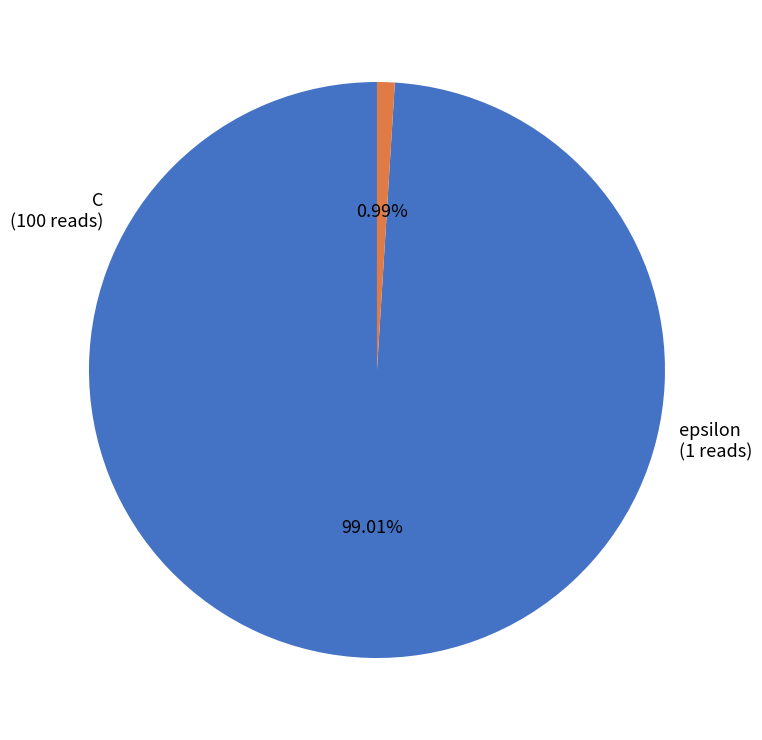

Does any single category account for the majority?

Yes